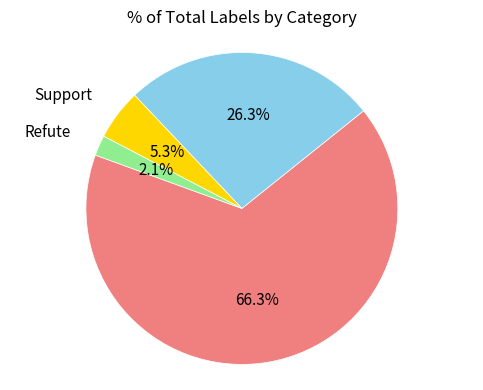

Is there a majority slice in this chart?

Yes